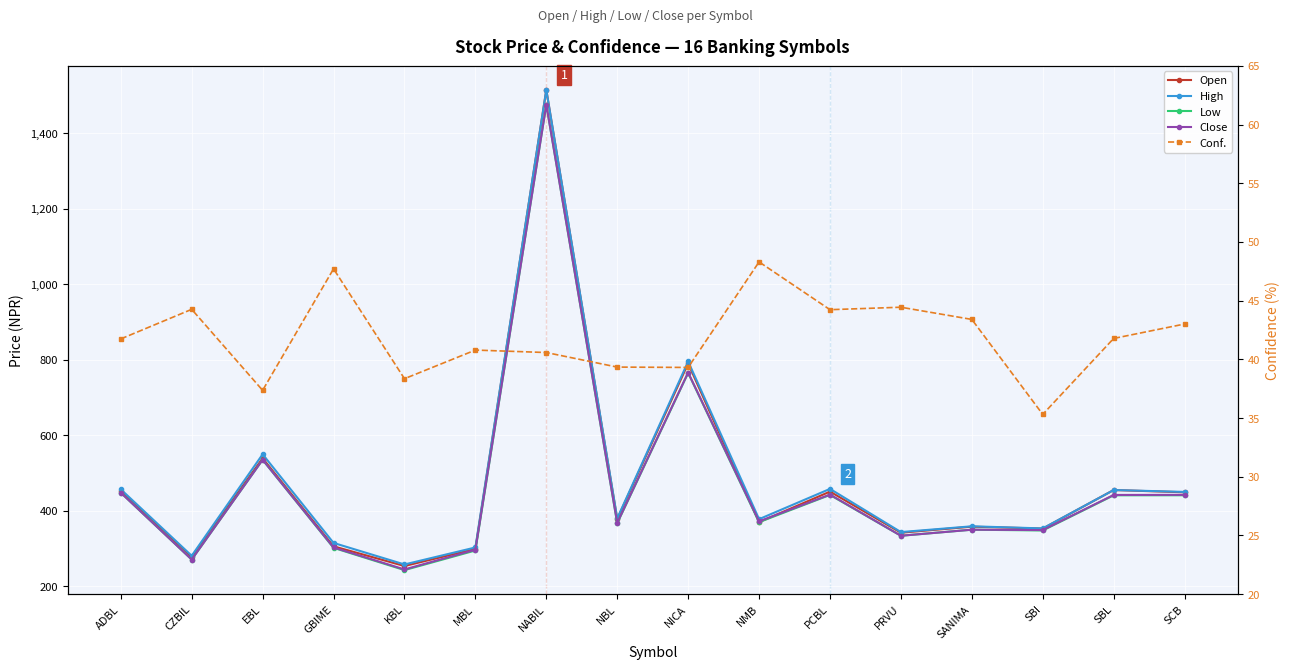

What is the maximum value for Open?

1513.9